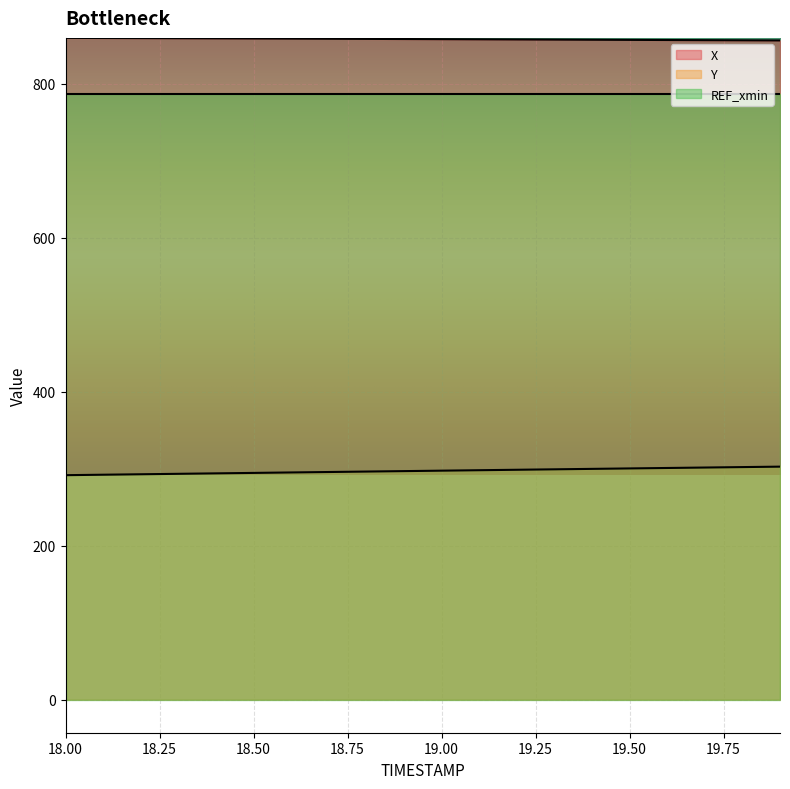

True or false: Y has more than 1 points higher than both neighbors.

False